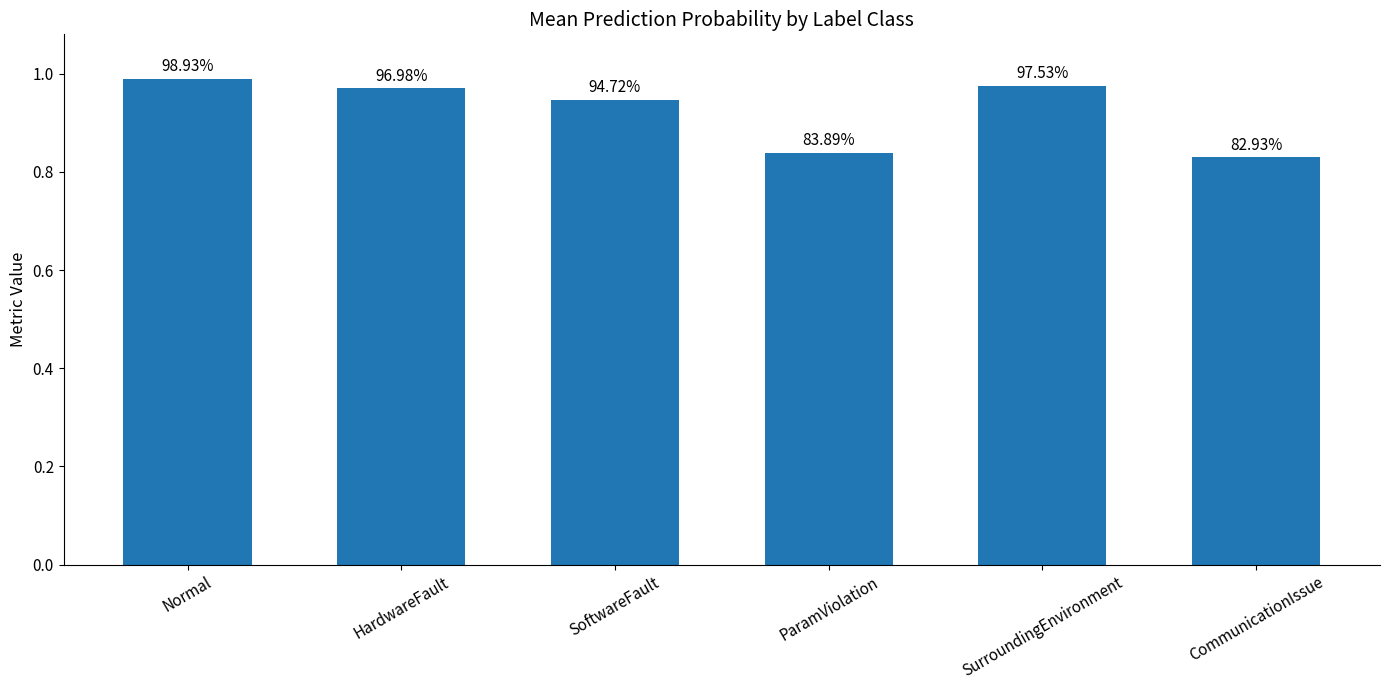

Are the bars horizontal?

No